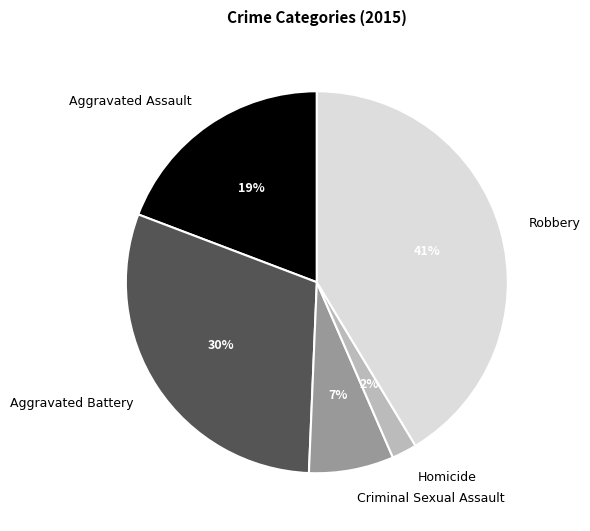

Is it true that Criminal Sexual Assault is 7% of the pie?

True